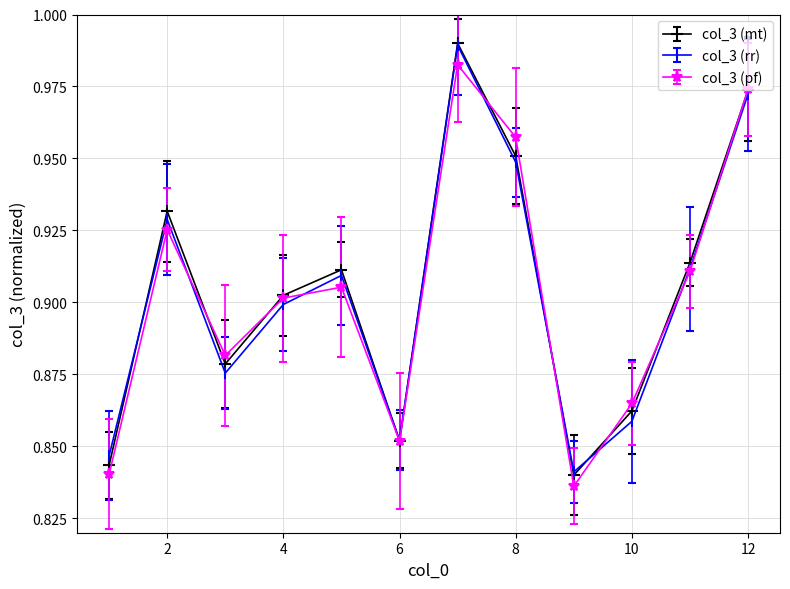

At how many categories does at least one series exceed 0?

12